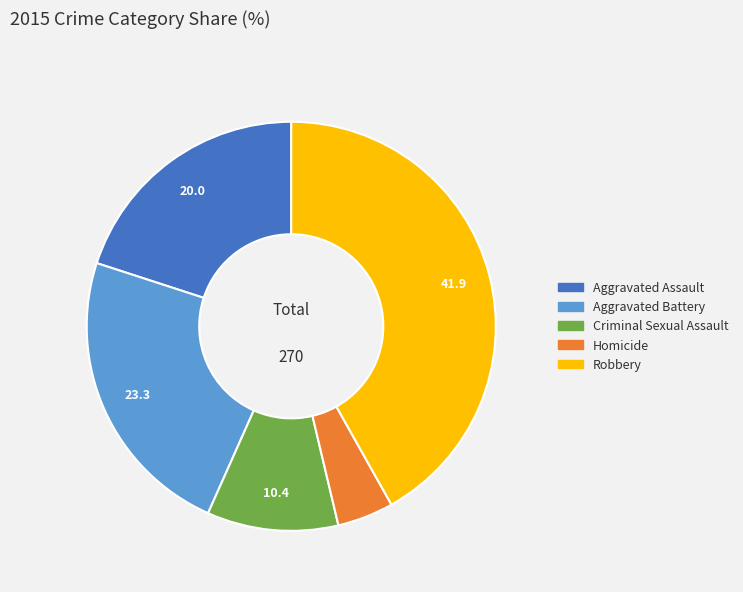

How many segments does this pie chart have?

5